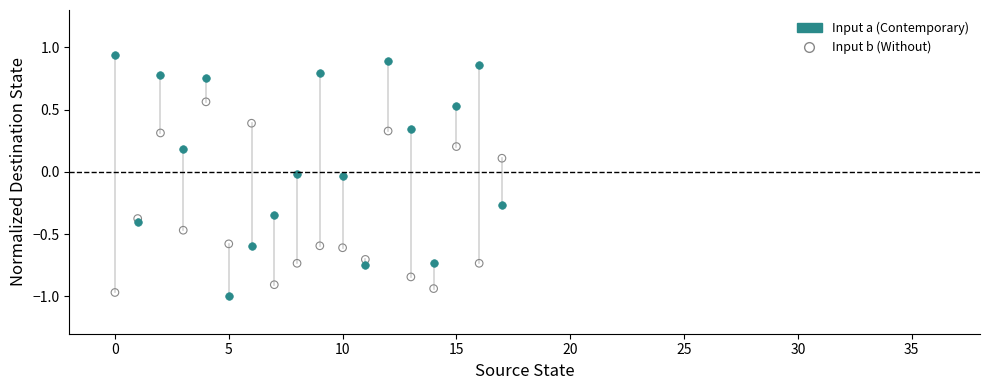

Across all data points, what is the range of Y values (max minus min)?

1.9